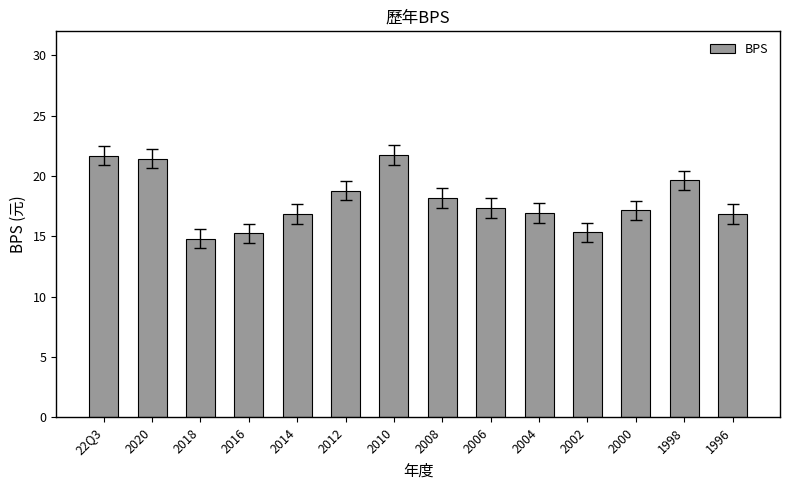

The chart shows a value of 19.6 at 1998. True or false?

True